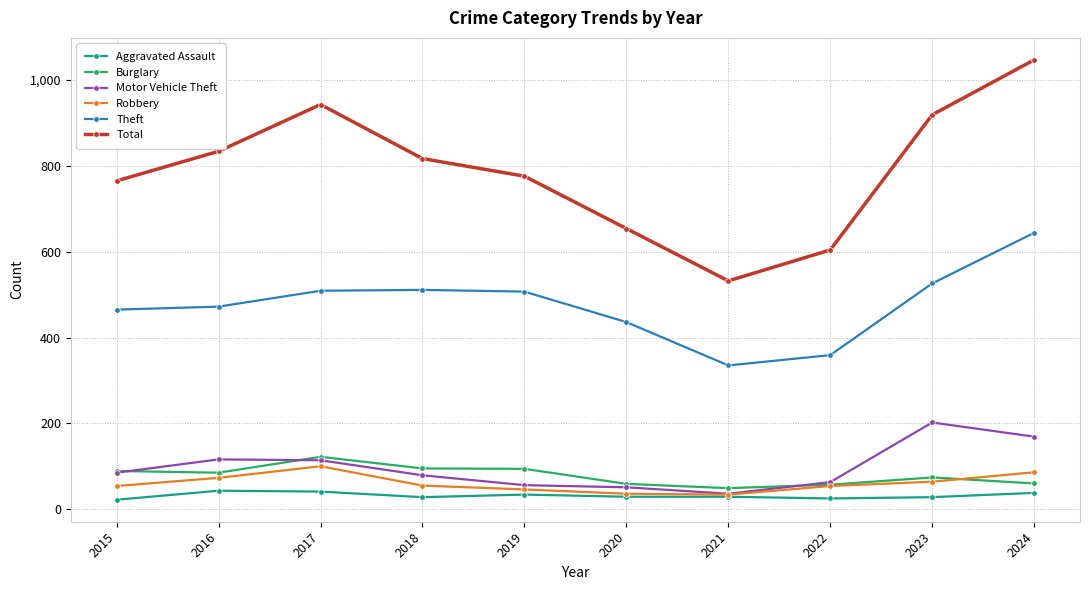

The value of Total at 2018 is 817. True or false?

True